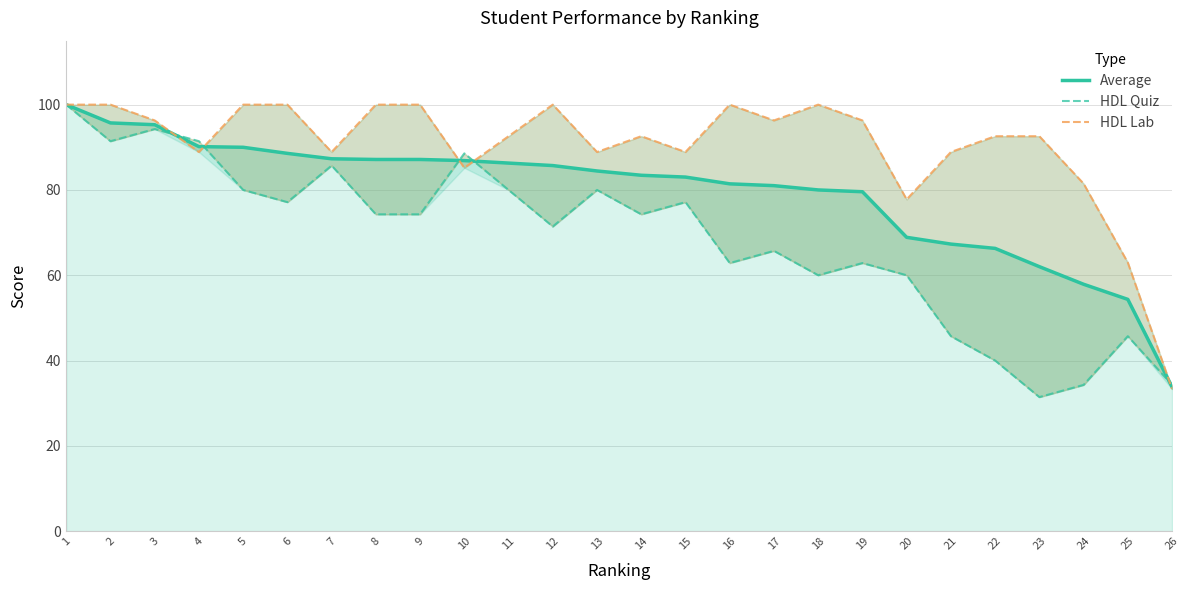

At how many categories does at least one series exceed 88?

22